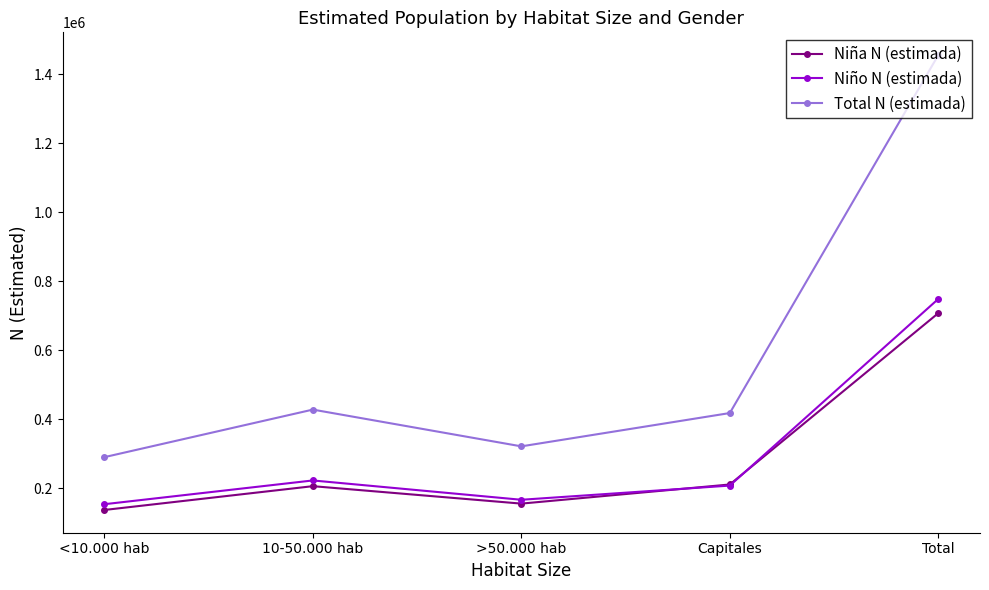

What value does the Niño N (estimada) series have at <10.000 hab, to the nearest 100?

153100